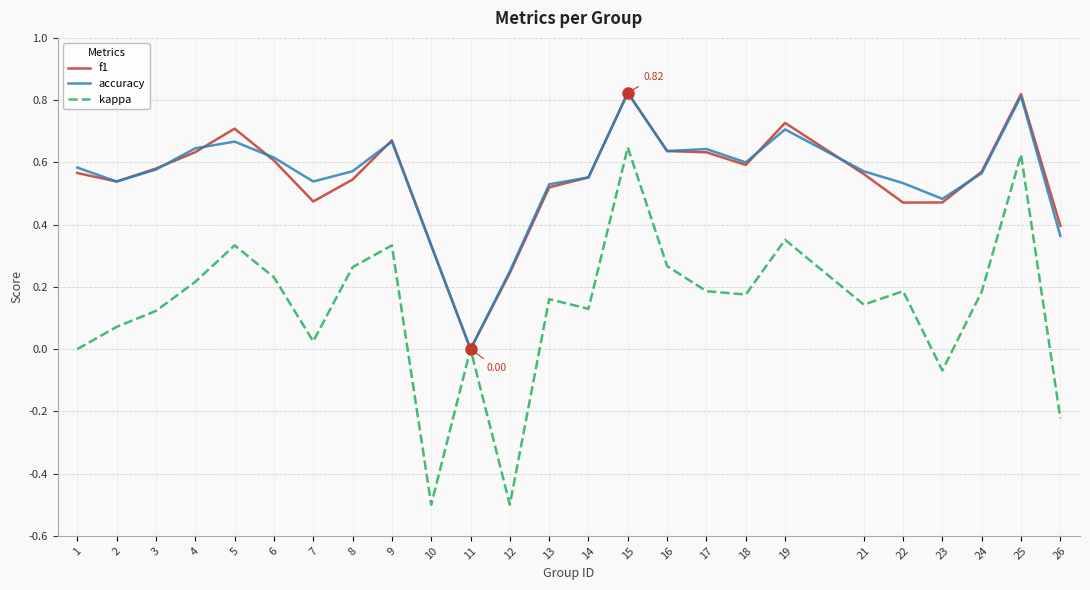

Which series changed the most between 3 and 16?

kappa